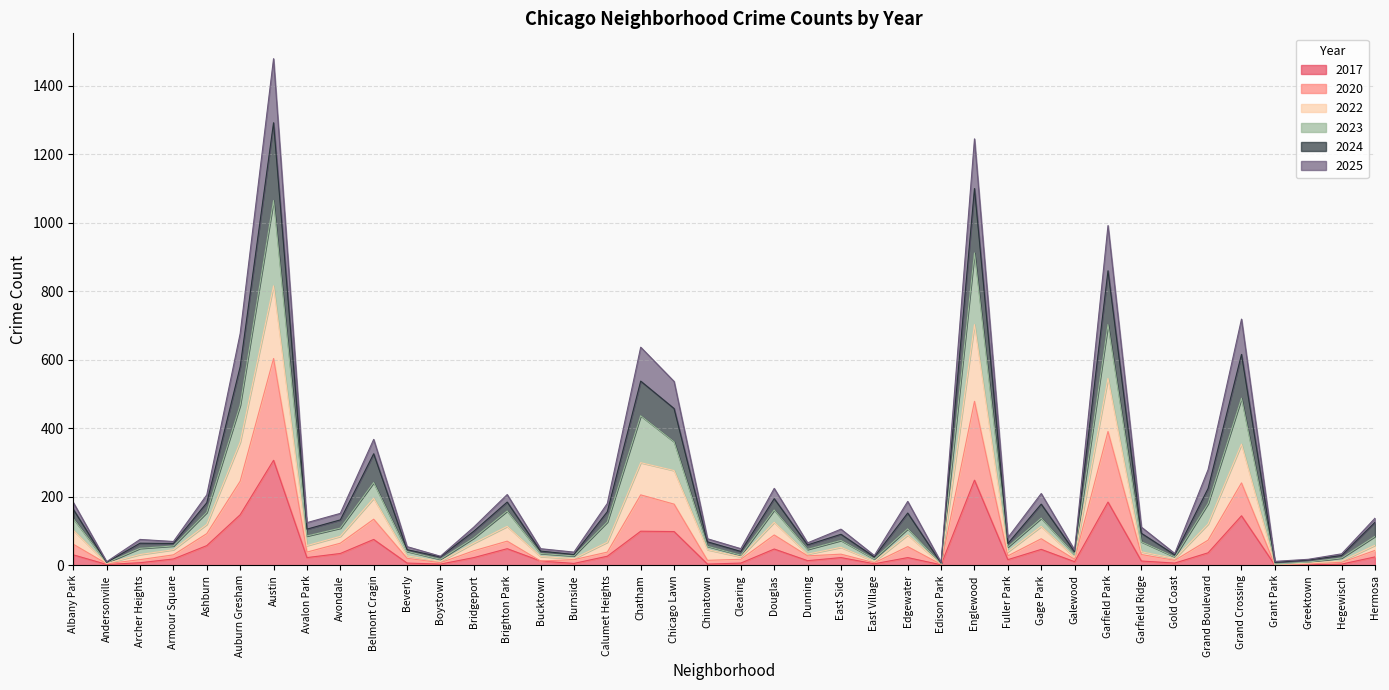

True or false: 2020 and 2023 intersect in this chart.

False